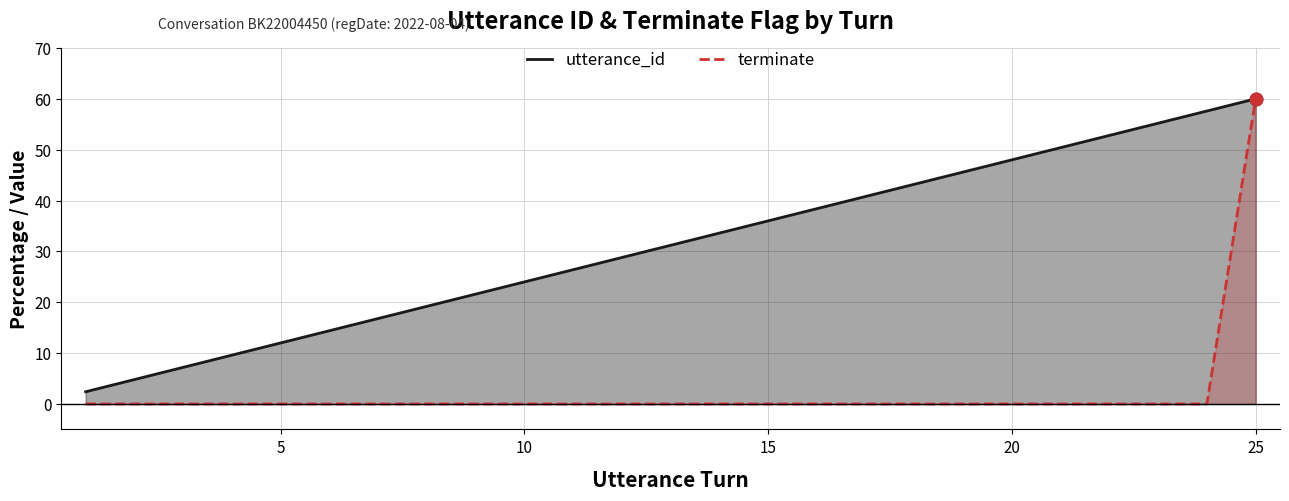

Which series contains the lowest Y value?

terminate